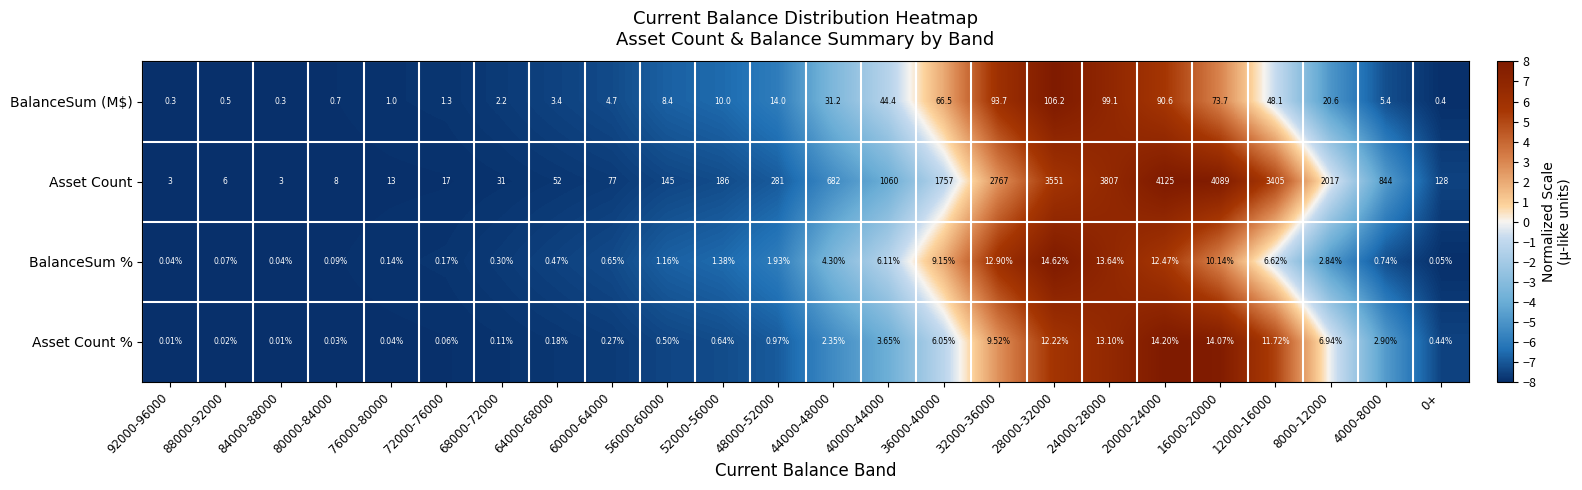

List the series in order of their peak value, lowest first.

Asset Count %, BalanceSum %, BalanceSum (M$), Asset Count